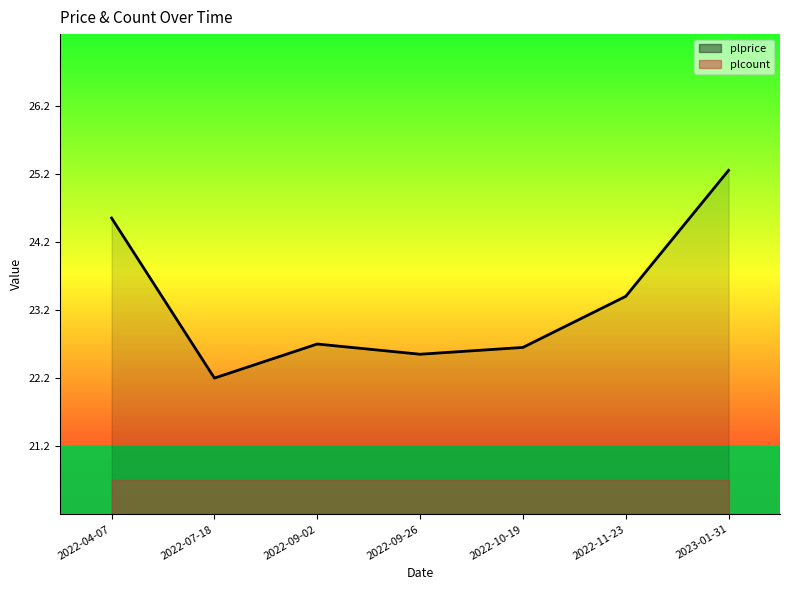

Reading left to right, transcribe all the data shown in this chart.

24.6	22.2	22.7	22.6	22.6	23.4	25.2